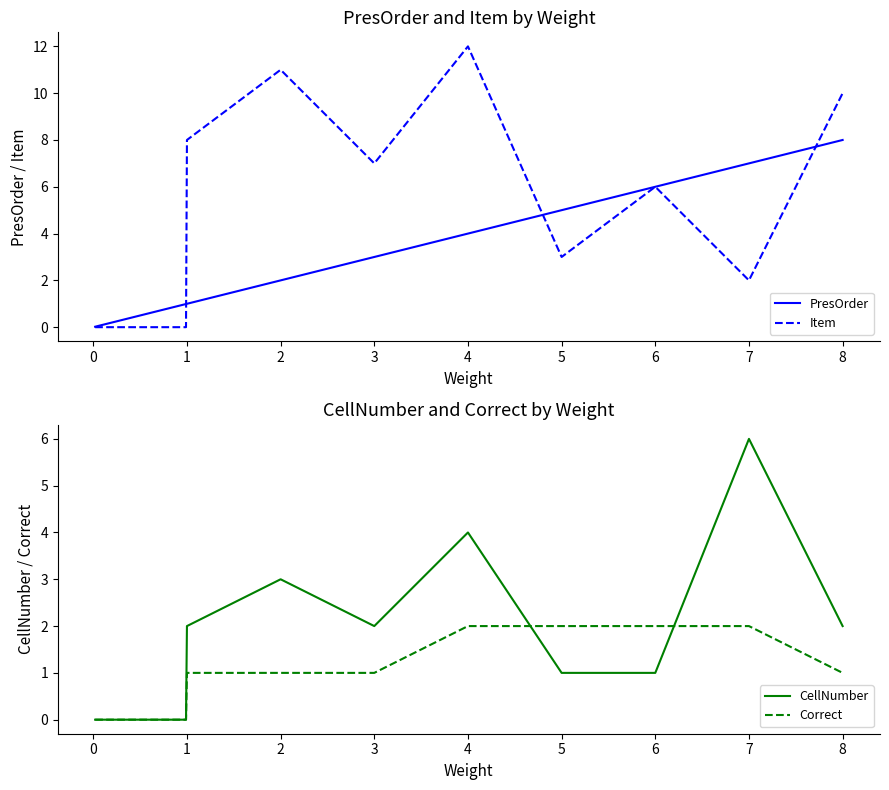

How many times do Correct and CellNumber cross each other?

2